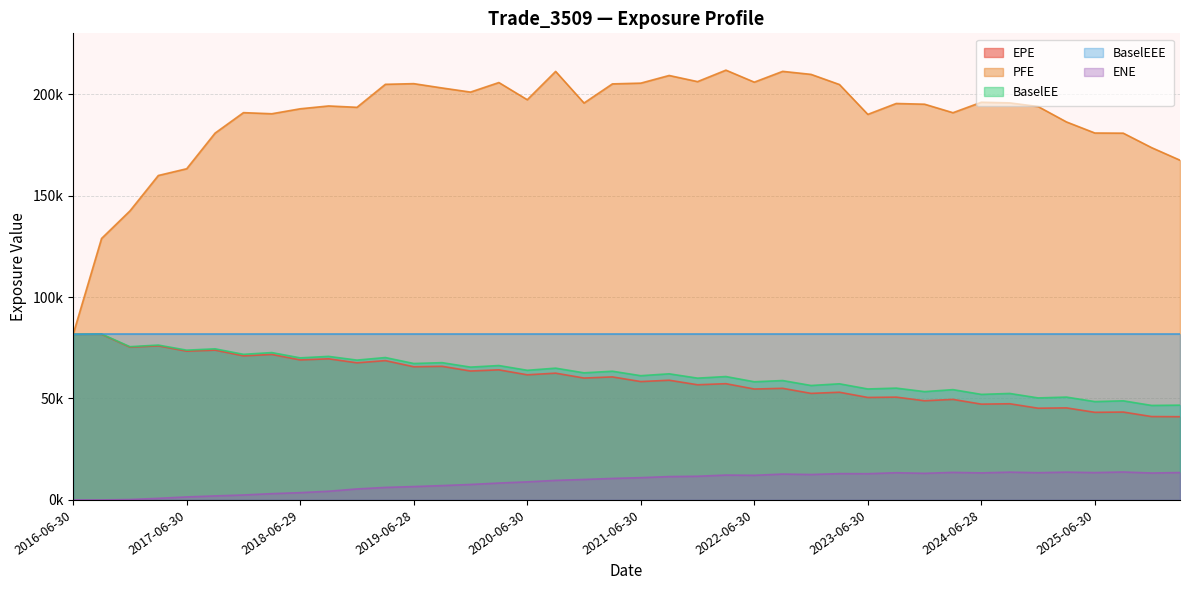

What is the label of the 24th point from the left?

2022-03-31